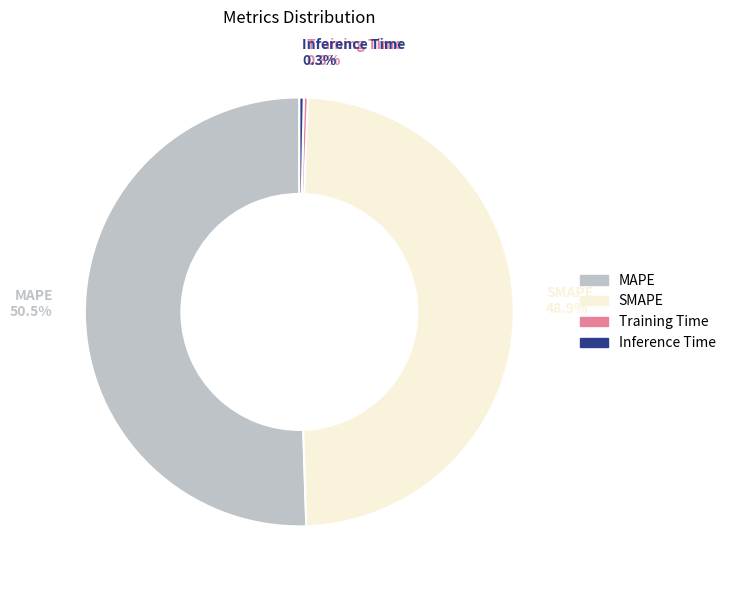

Is there any slice that represents more than half of the pie?

Yes